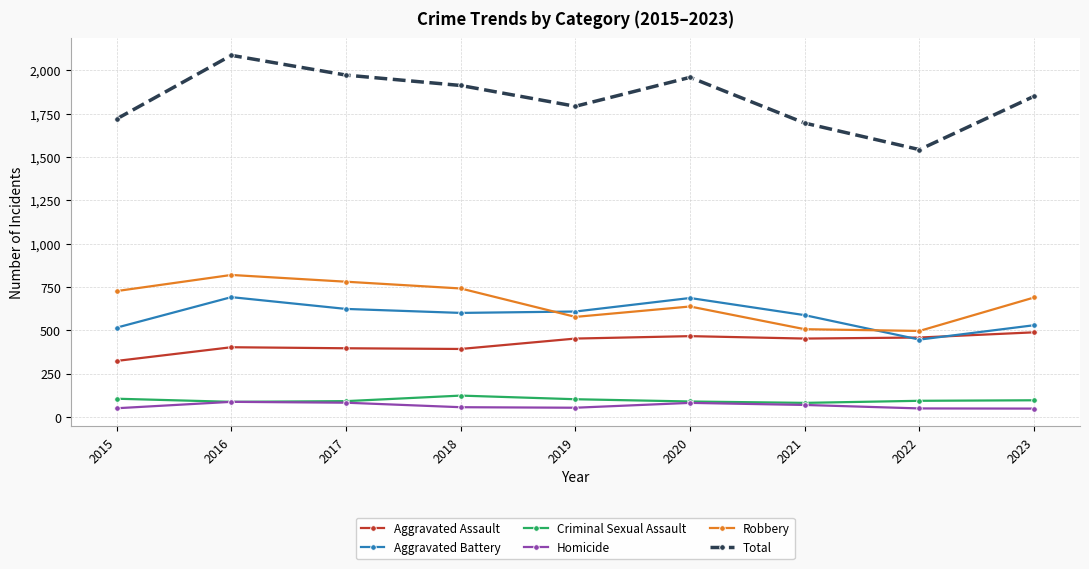

What is the difference between the Aggravated Battery values at 2023 and 2016?

162